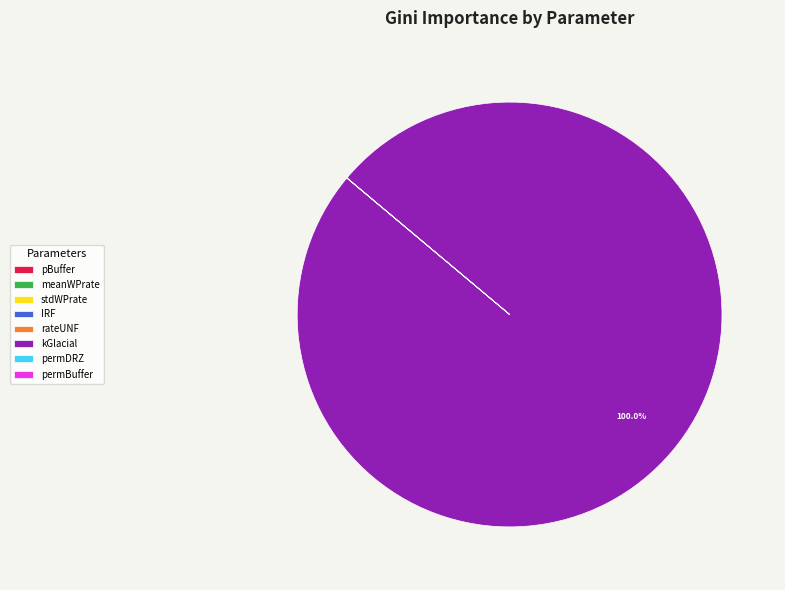

Which category has the biggest portion of the pie?

kGlacial